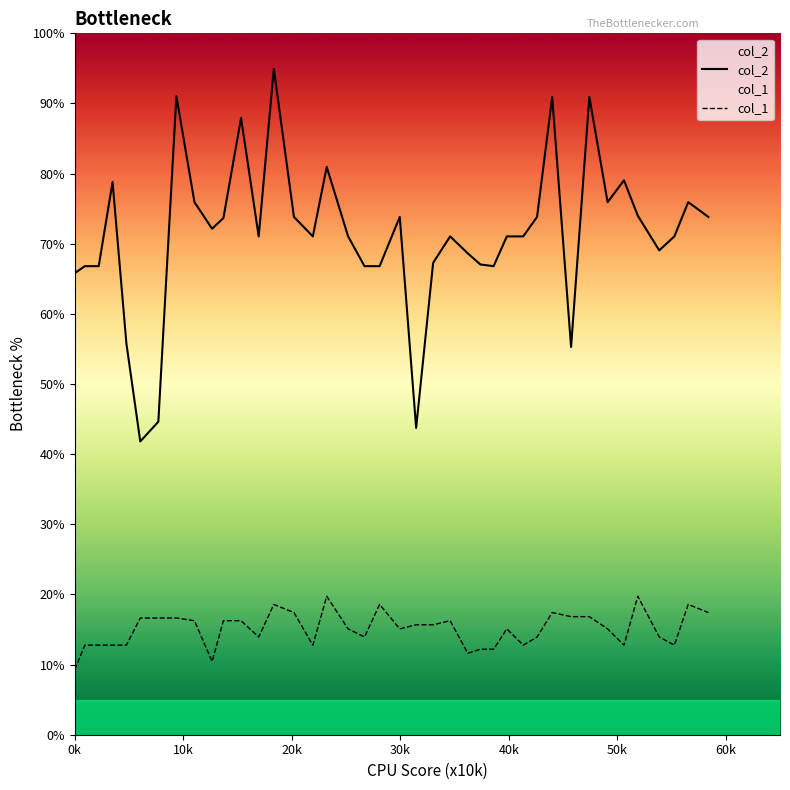

True or false: col_2 and col_1 cross at least once.

False